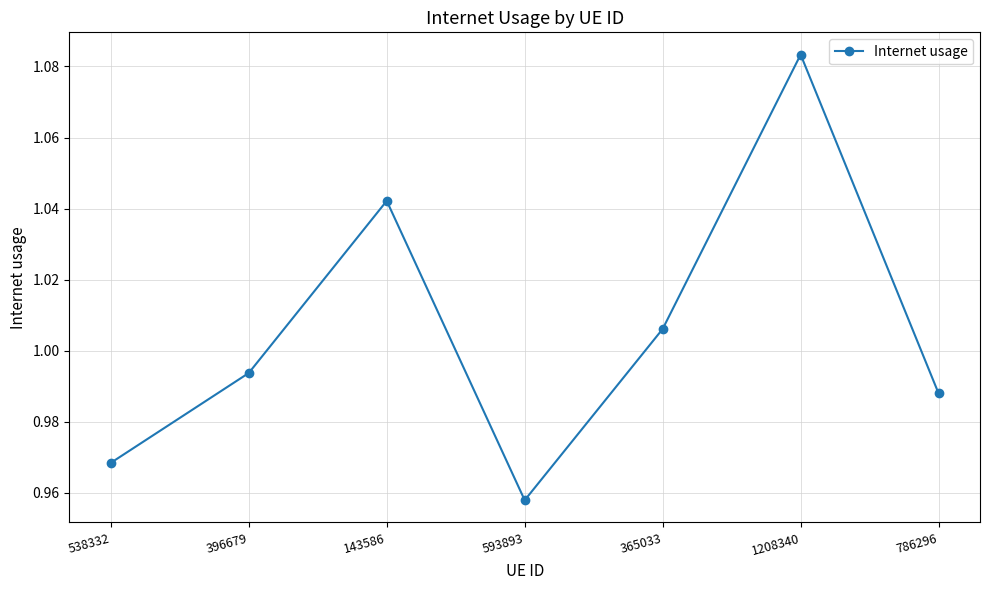

True or false: the data shows 1.7 at 396679.

False